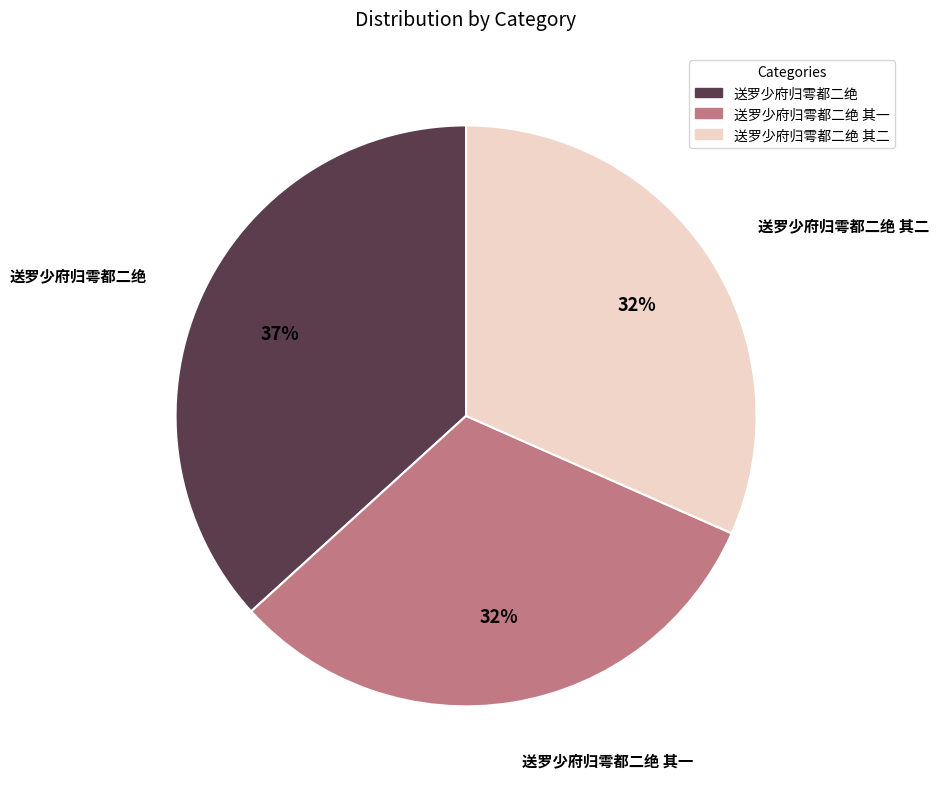

Does any single category account for the majority?

No